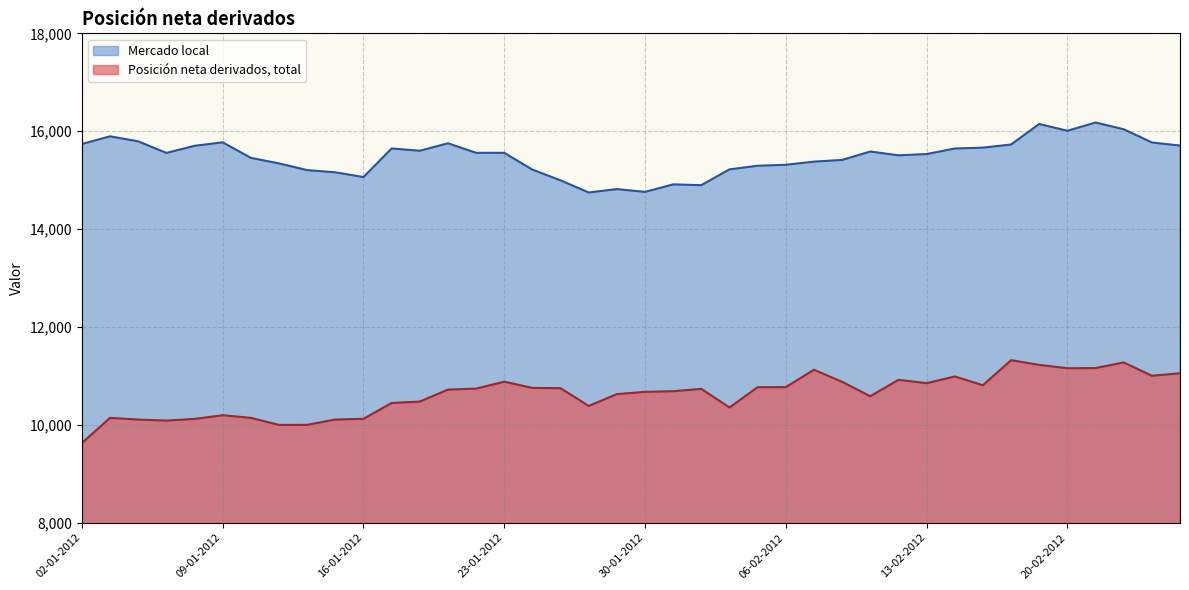

True or false: Mercado local and Posición neta derivados, total intersect in this chart.

False